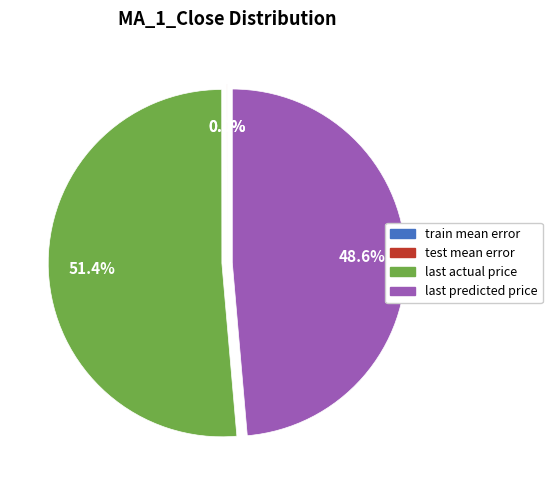

Which slice represents more than half of the pie?

last actual price